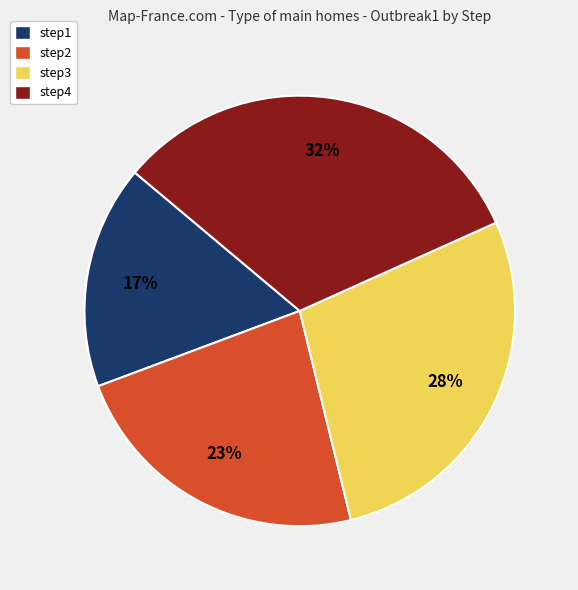

How many slices are in this pie chart?

4